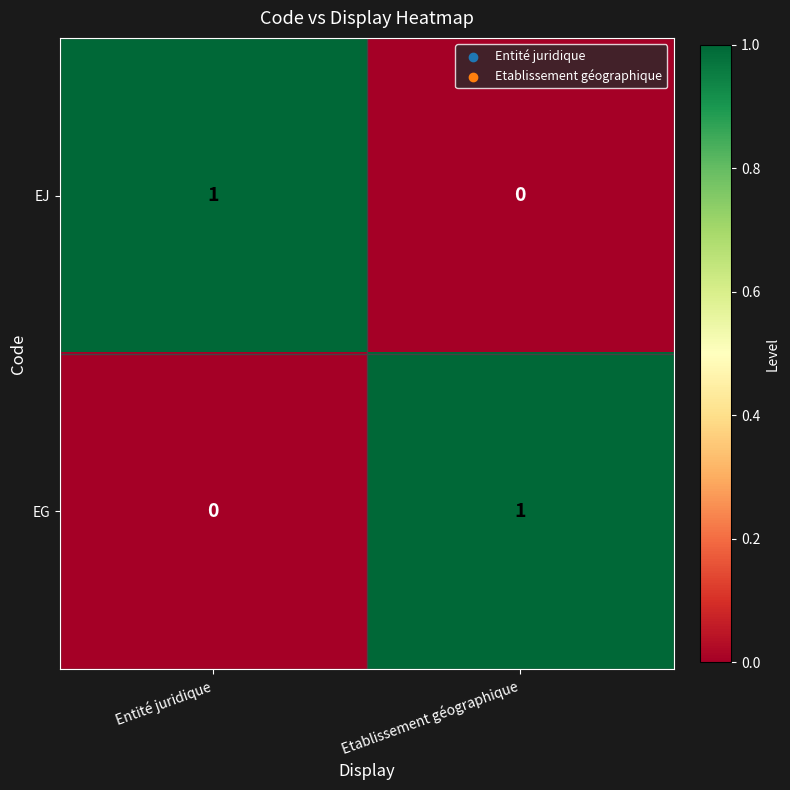

Rank the series at Etablissement géographique from lowest to highest value.

EJ, EG